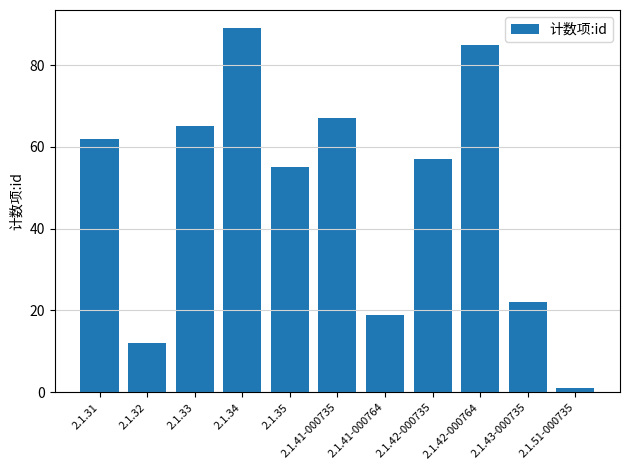

Reading left to right, transcribe all the data shown in this chart.

2.1.31=62	2.1.32=12	2.1.33=65	2.1.34=89	2.1.35=55	2.1.41-000735=67	2.1.41-000764=19	2.1.42-000735=57	2.1.42-000764=85	2.1.43-000735=22	2.1.51-000735=1